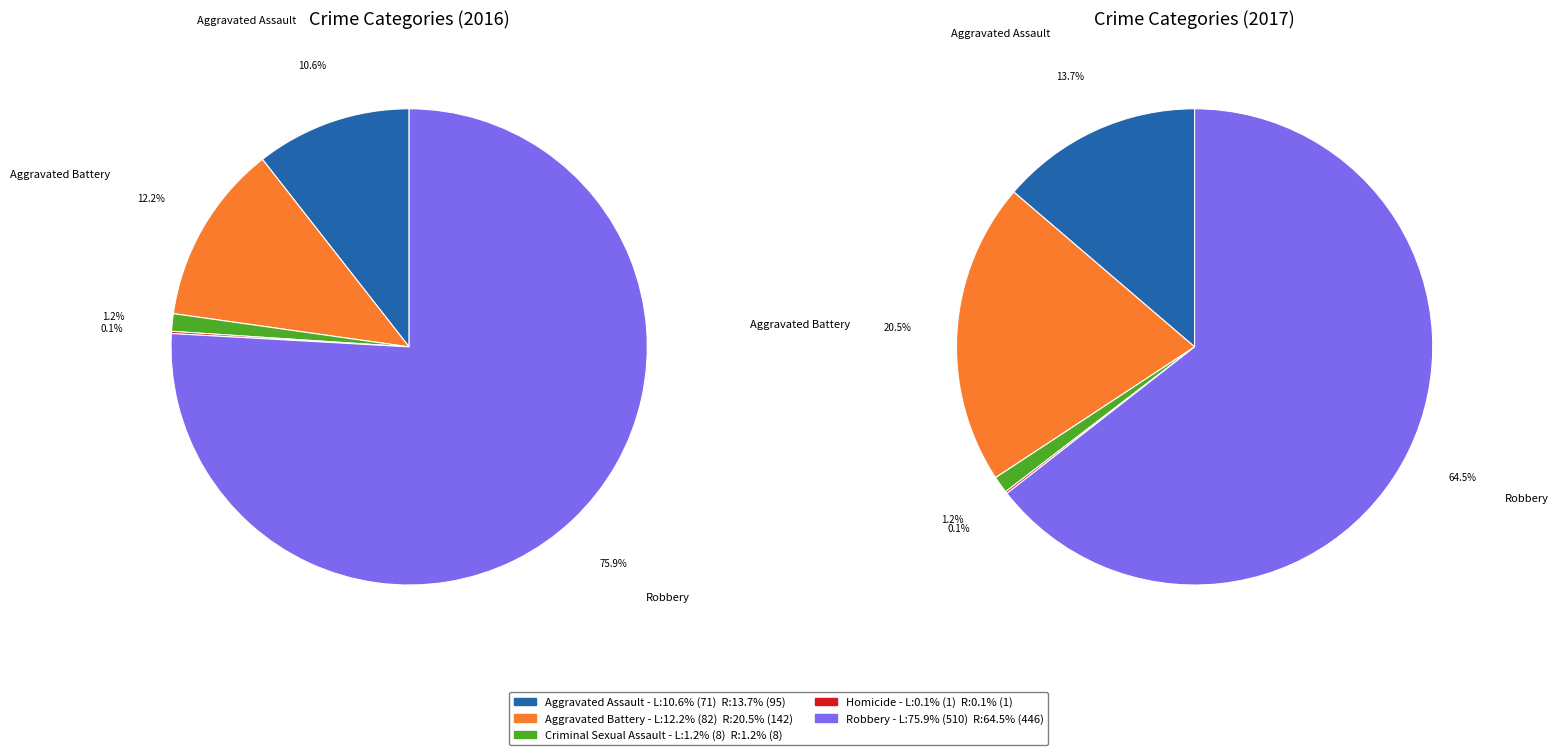

Combined, do 2 and 3 account for over 50%?

No